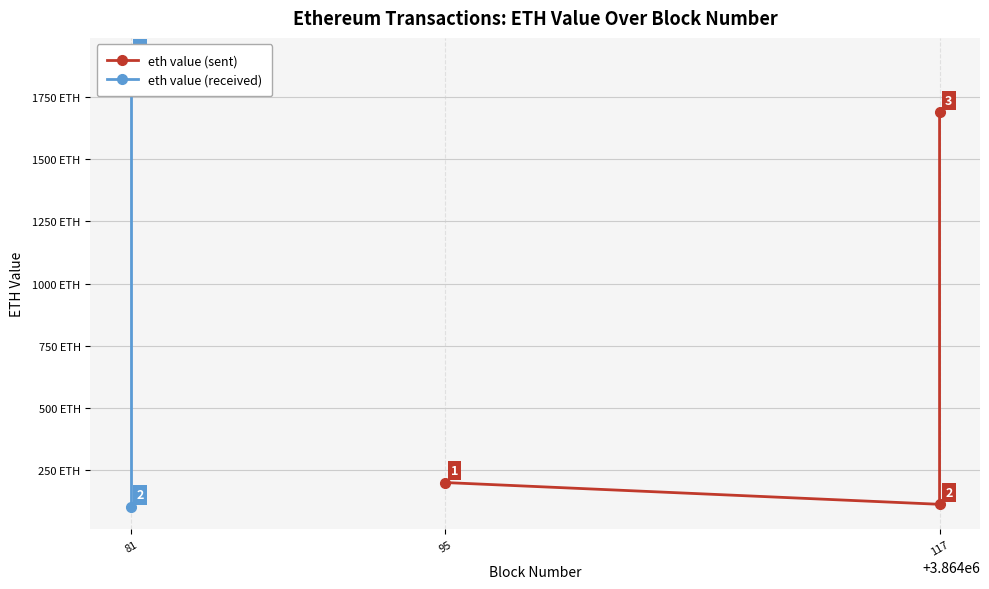

What is the sum of the values at 117 and 95?

312.5